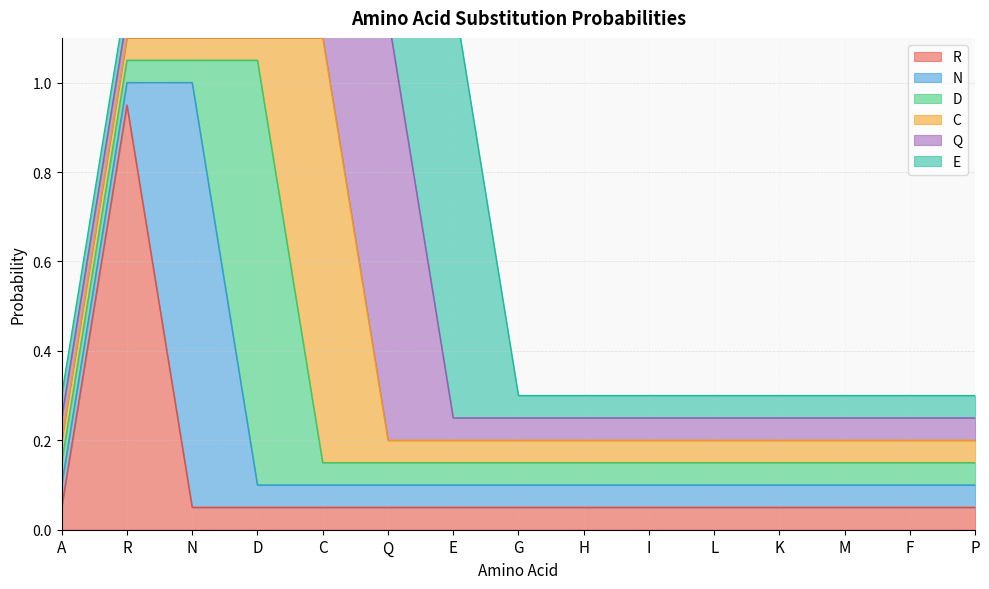

Reading right to left, extract all data points from this chart.

R: P=0.1	F=0.1	M=0.1	K=0.1	L=0.1	I=0.1	H=0.1	G=0.1	E=0.1	Q=0.1	C=0.1	D=0.1	N=0.1	R=0.9	A=0.1
N: P=0.1	F=0.1	M=0.1	K=0.1	L=0.1	I=0.1	H=0.1	G=0.1	E=0.1	Q=0.1	C=0.1	D=0.1	N=0.9	R=0.1	A=0.1
D: P=0.1	F=0.1	M=0.1	K=0.1	L=0.1	I=0.1	H=0.1	G=0.1	E=0.1	Q=0.1	C=0.1	D=0.9	N=0.1	R=0.1	A=0.1
C: P=0.1	F=0.1	M=0.1	K=0.1	L=0.1	I=0.1	H=0.1	G=0.1	E=0.1	Q=0.1	C=0.9	D=0.1	N=0.1	R=0.1	A=0.1
Q: P=0.1	F=0.1	M=0.1	K=0.1	L=0.1	I=0.1	H=0.1	G=0.1	E=0.1	Q=0.9	C=0.1	D=0.1	N=0.1	R=0.1	A=0.1
E: P=0.1	F=0.1	M=0.1	K=0.1	L=0.1	I=0.1	H=0.1	G=0.1	E=0.9	Q=0.1	C=0.1	D=0.1	N=0.1	R=0.1	A=0.1